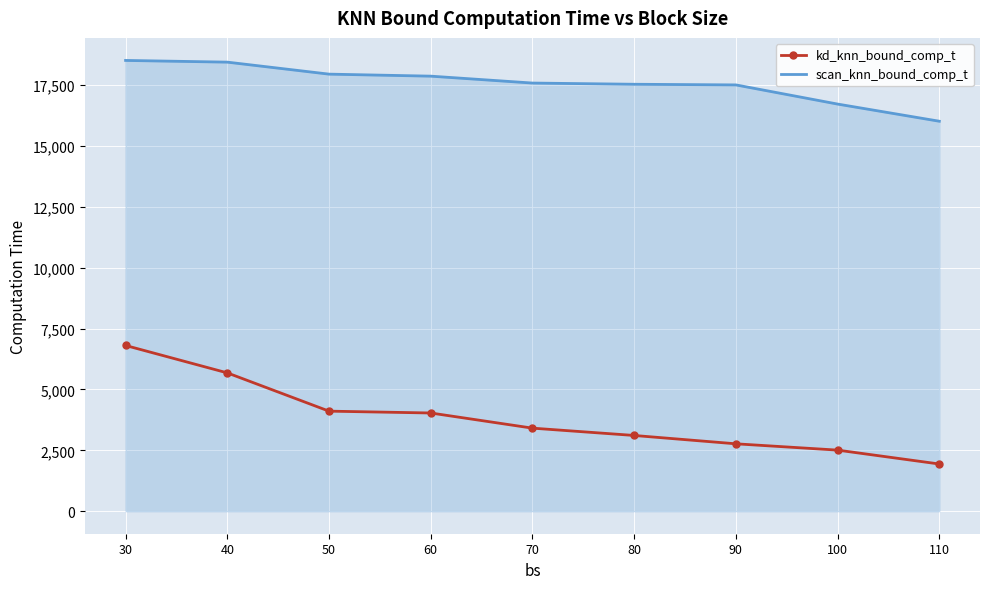

What is the difference between the maximum and minimum values in the scan_knn_bound_comp_t series?

2497.8